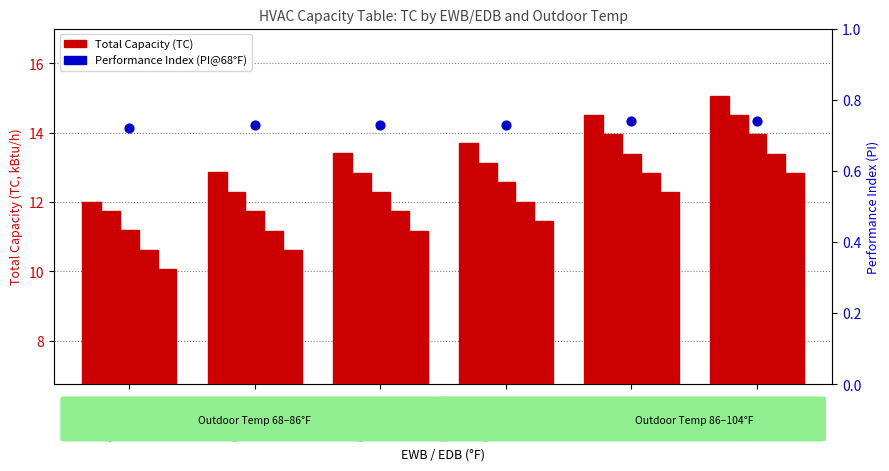

Which series contains the highest Y value?

TC@68